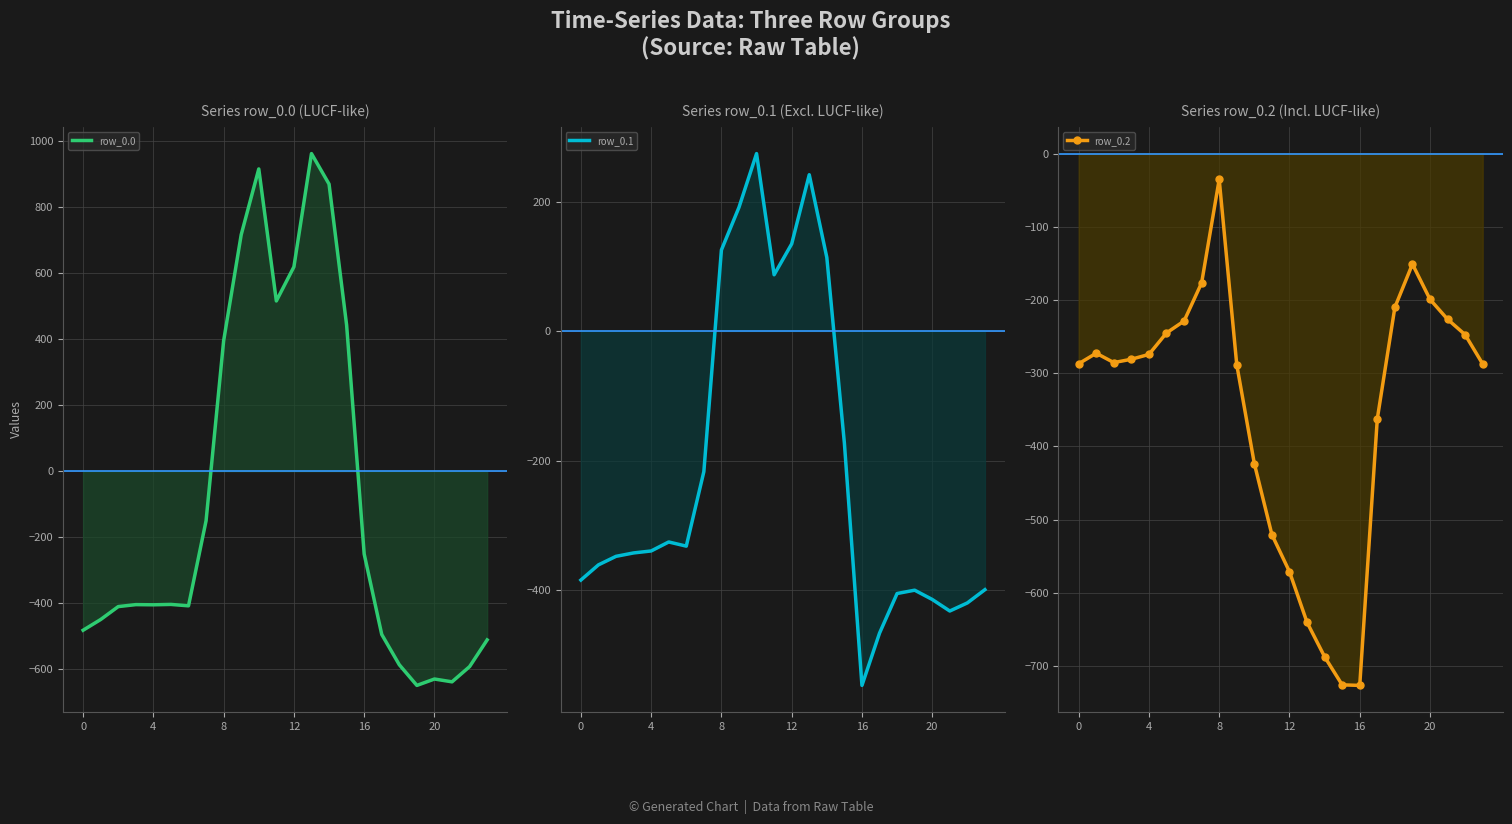

What is the label of the 11th point from the right?

13